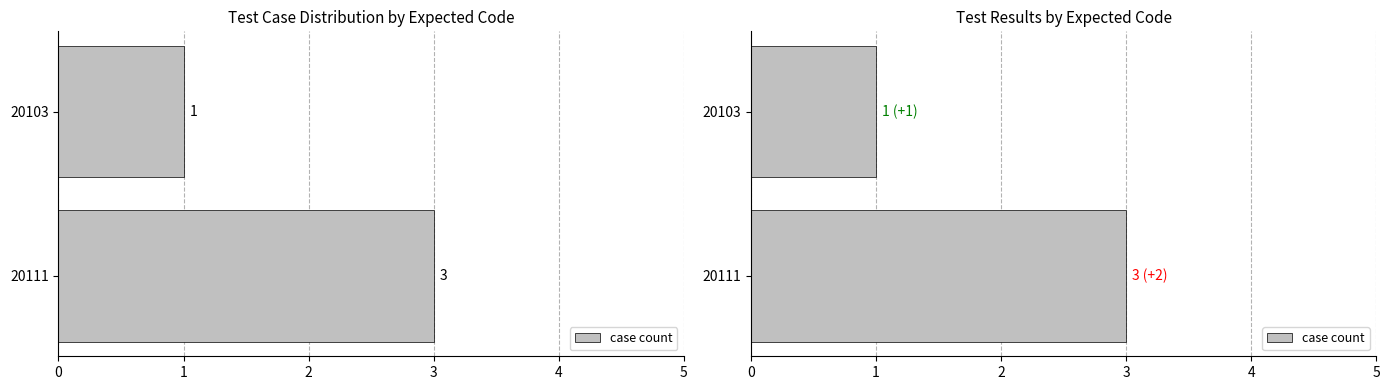

How many series are shown in this chart?

1